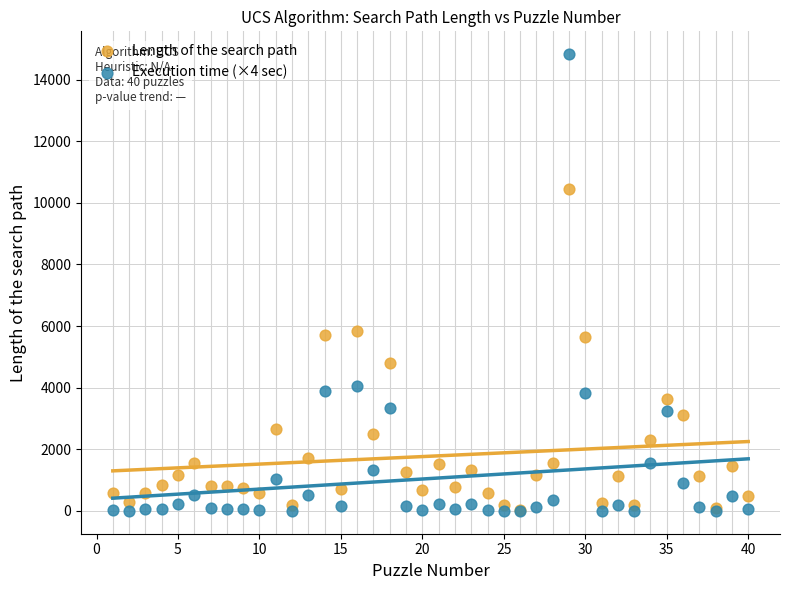

Which series reaches the maximum Y coordinate?

Execution time (×4 sec)